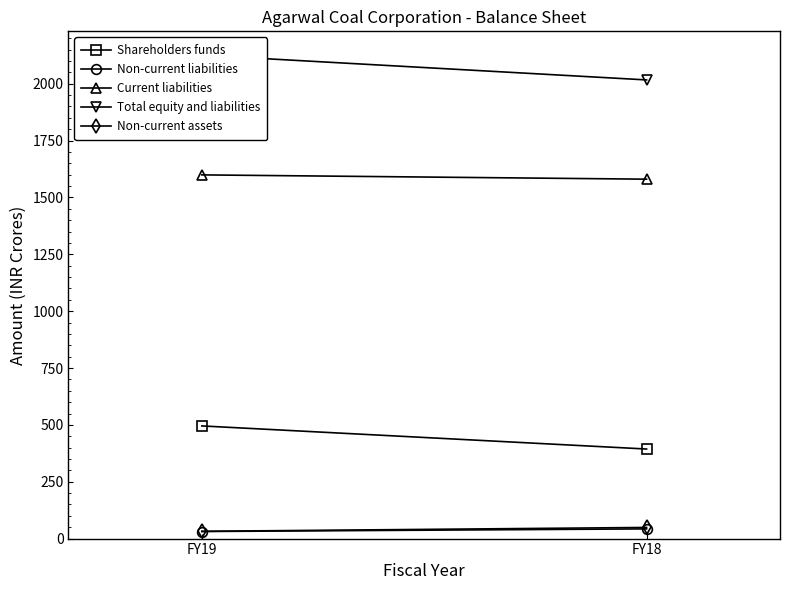

How many values in the Non-current liabilities series are below 42?

1